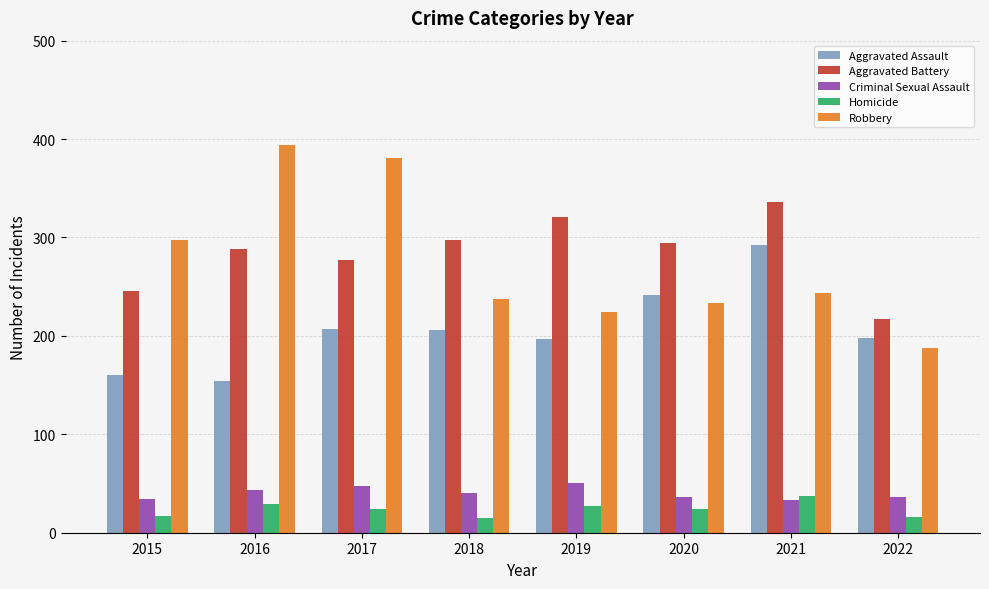

The value of Aggravated Assault at 2016 is 154. True or false?

True